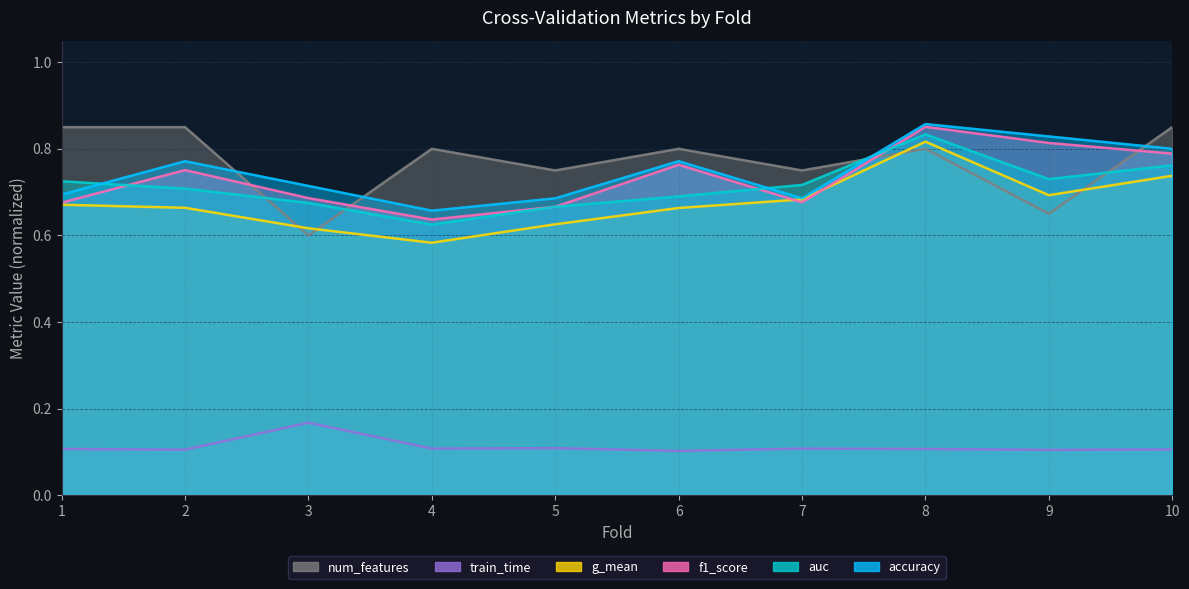

List the series in order of their peak value, lowest first.

train_time, g_mean, auc, num_features, f1_score, accuracy